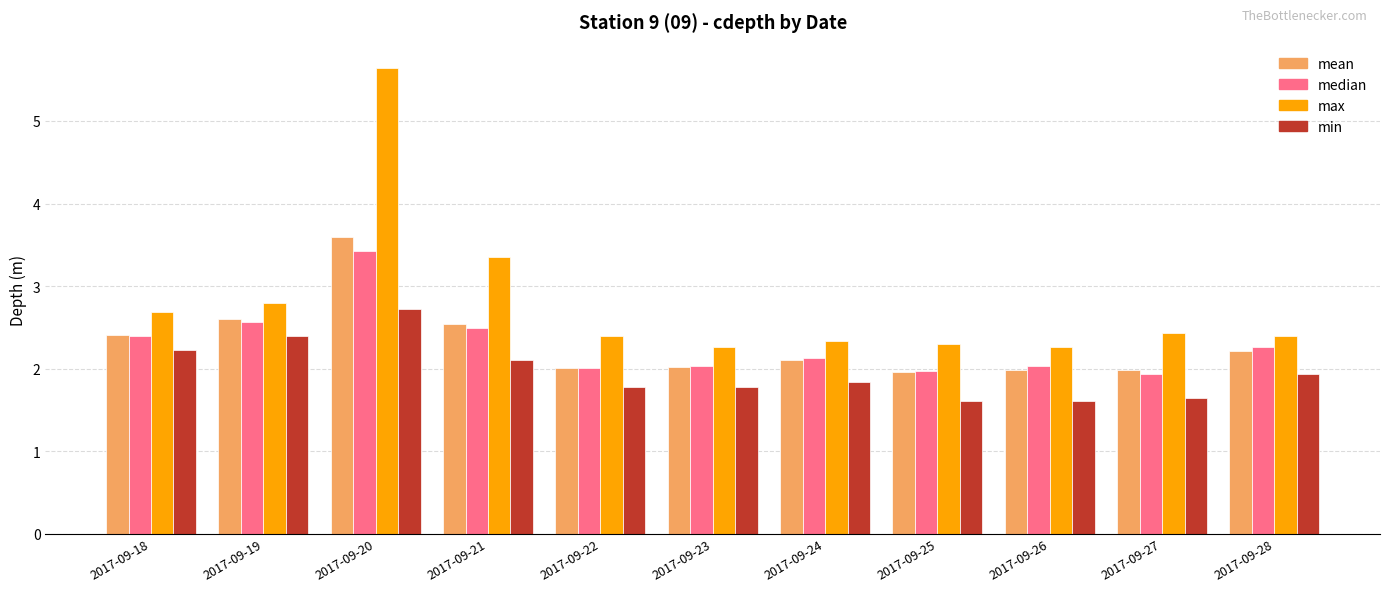

What is the approximate value of max at 2017-09-25?

2.3